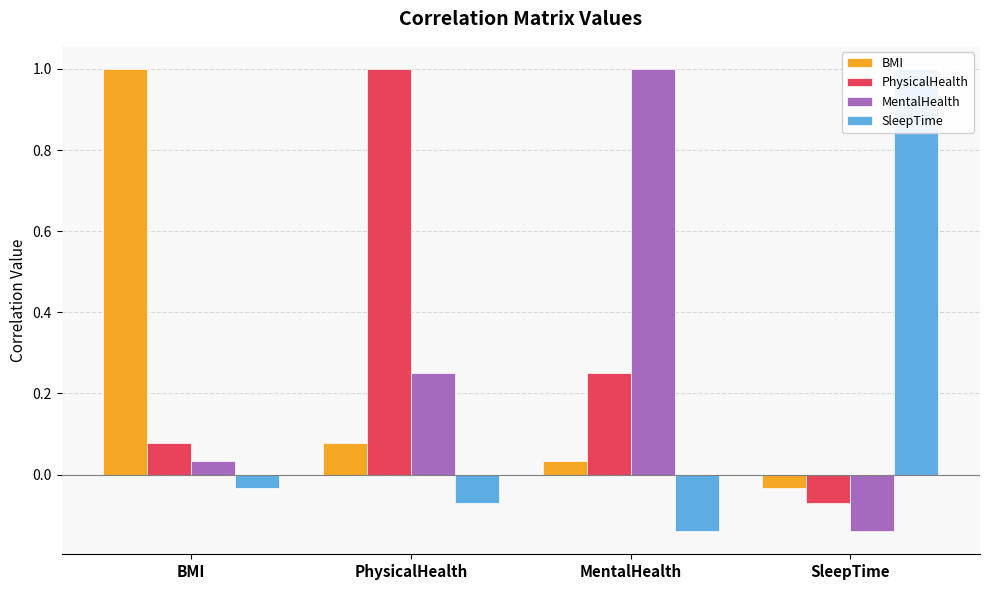

Read the PhysicalHealth value at SleepTime.

-0.1